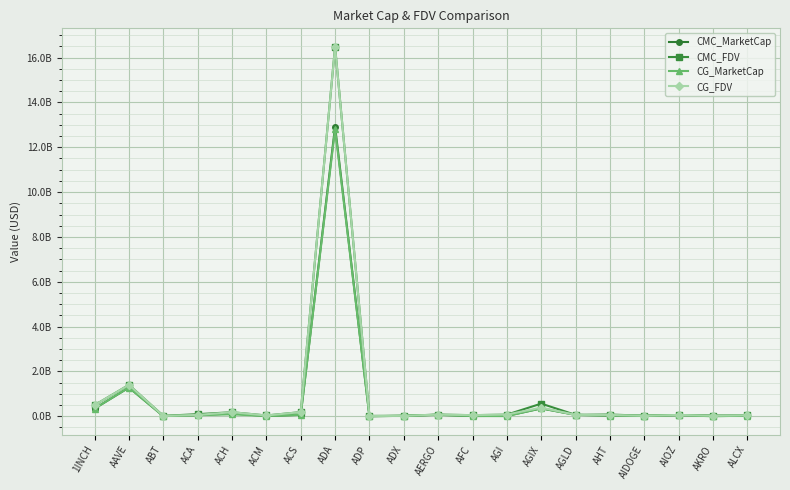

At which label is CG_MarketCap closest to 6402743619?

AAVE